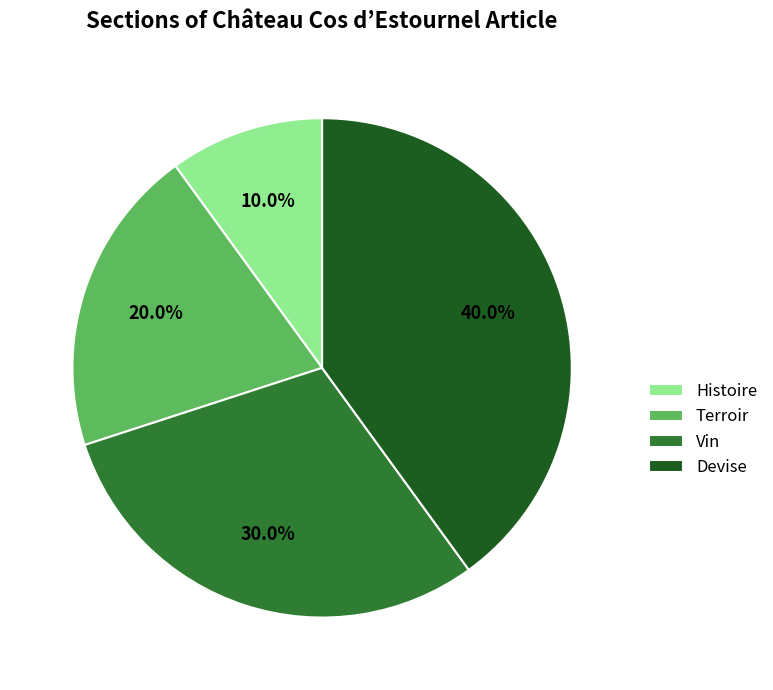

Between Devise and Vin, which is larger?

Devise